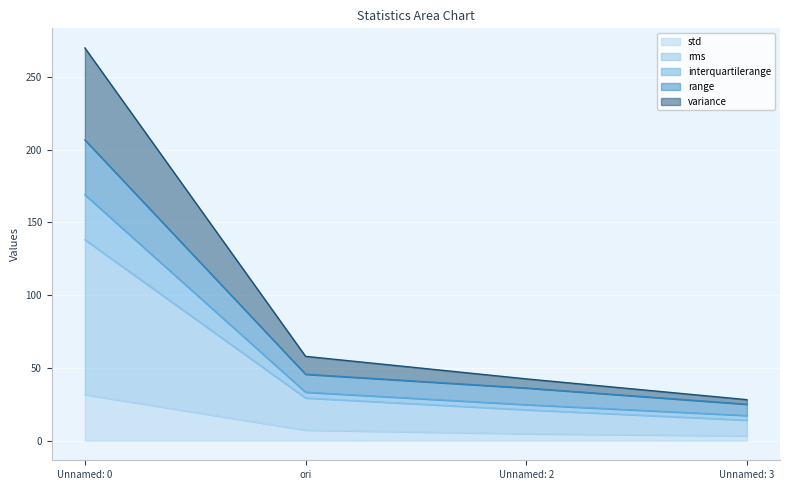

What are all the series names shown in the legend?

std, rms, interquartilerange, range, variance